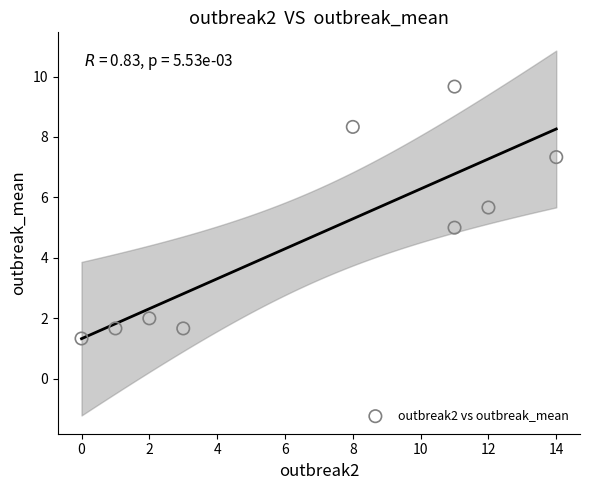

What is the average Y value?

4.7